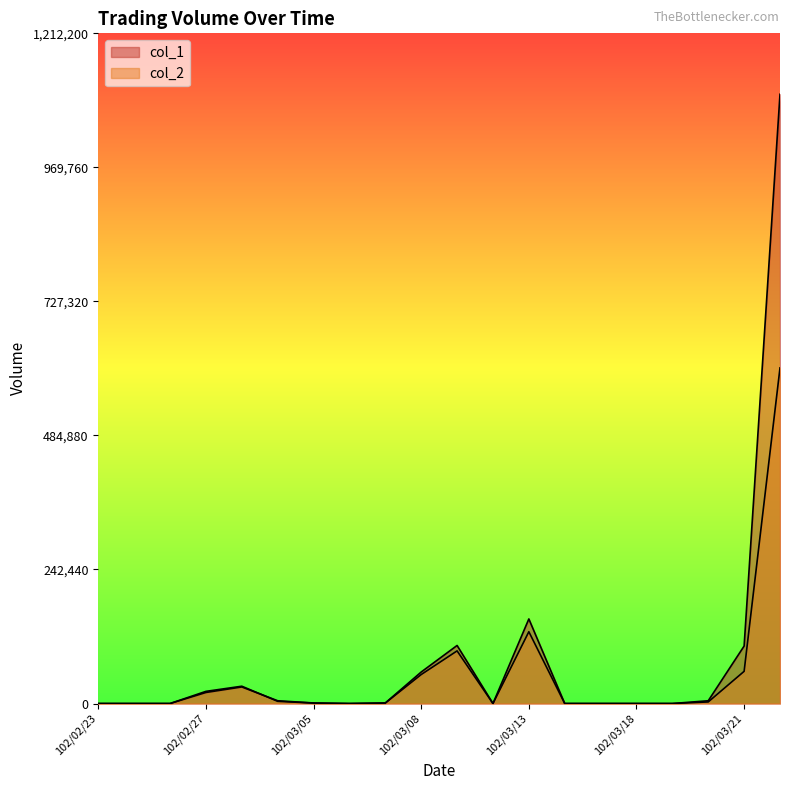

True or false: col_1 has a value of 0 at 102/03/15.

True